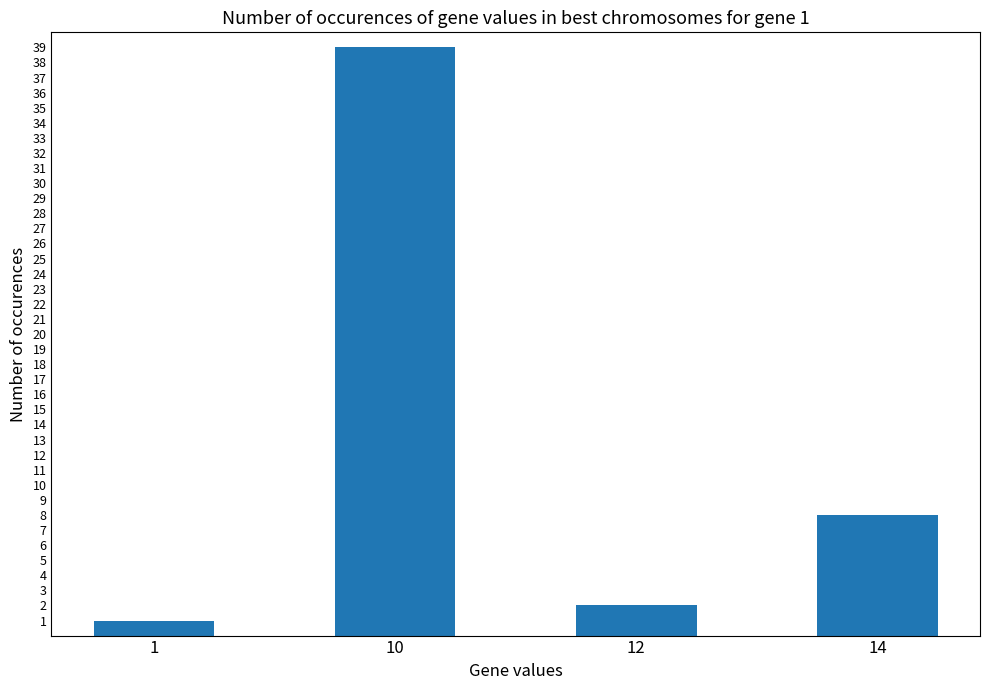

What is the greatest value displayed?

39